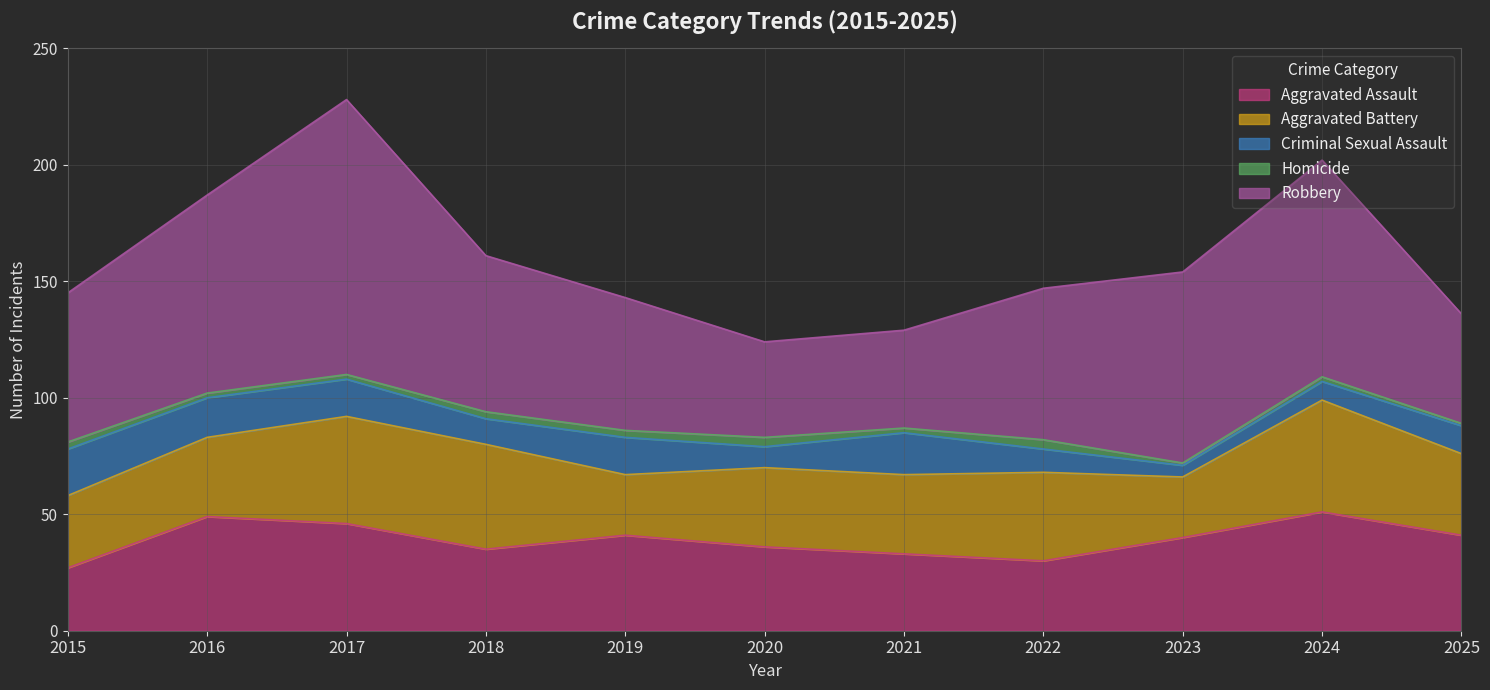

How many lines are shown in the chart?

5